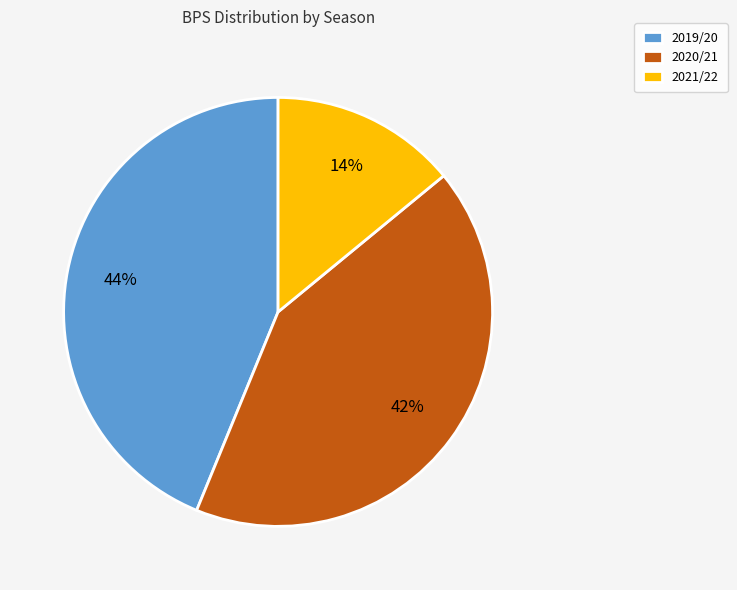

To the nearest percent, what percentage of the pie is 2021/22?

14%